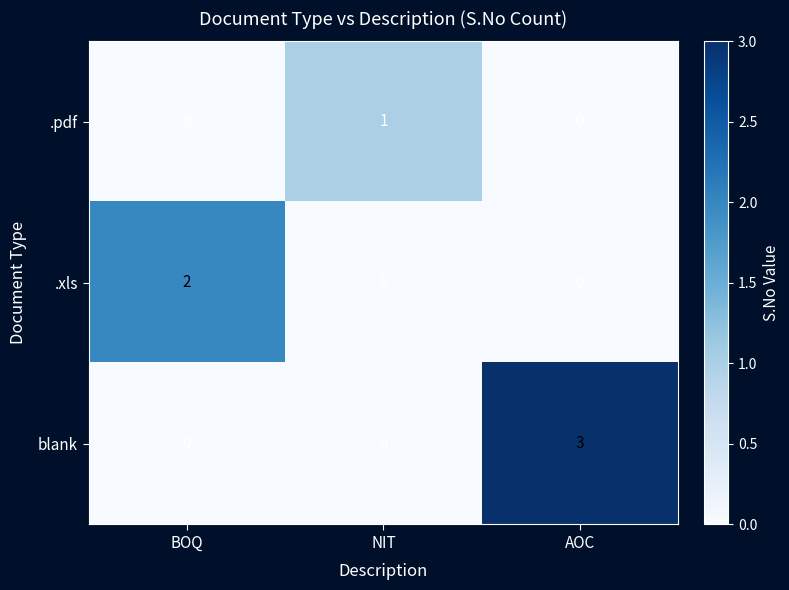

Count the blank values in the range 0 to 3.

3